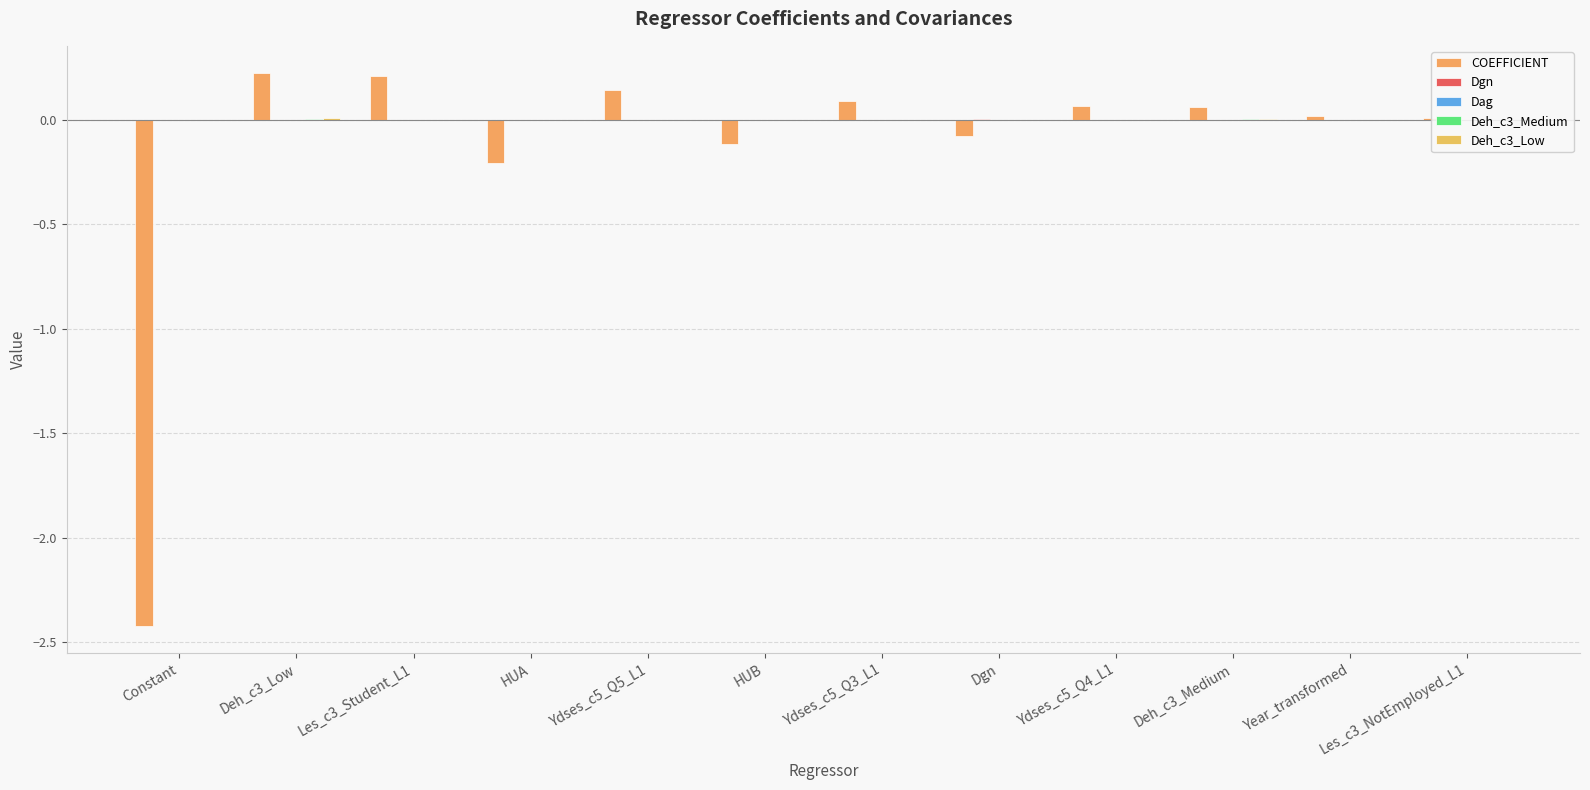

Which series has the largest range (max minus min)?

COEFFICIENT